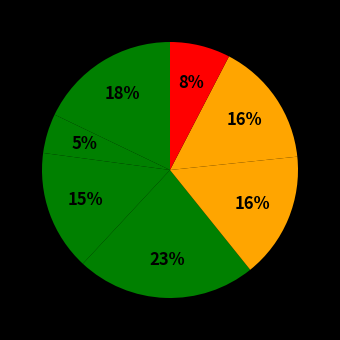

Count the number of slices in the pie.

7